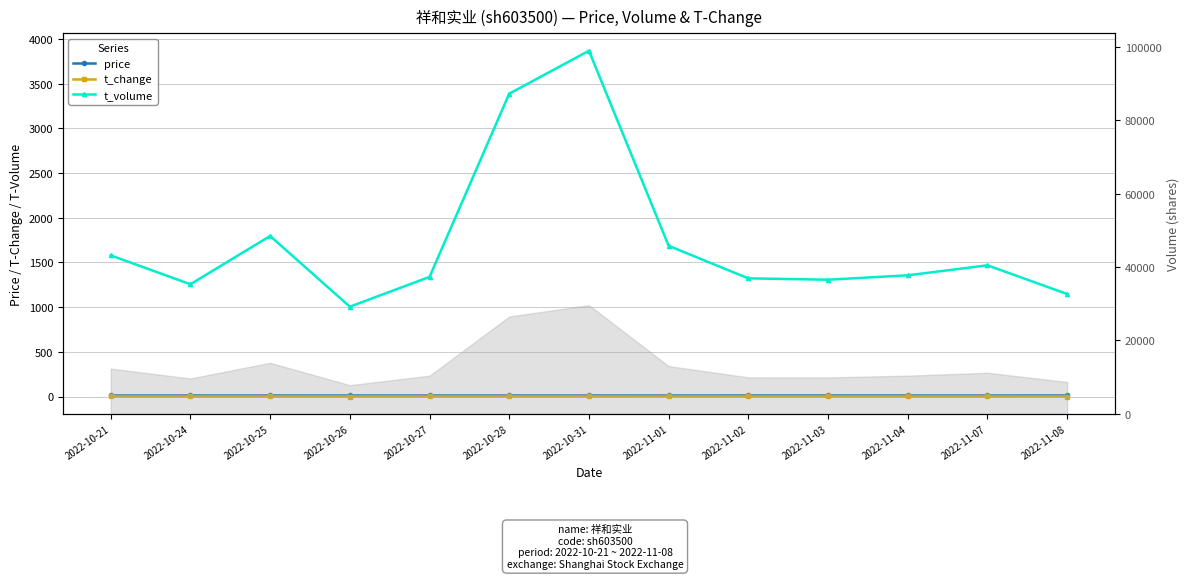

Which category has the lowest value in the t_volume series?

2022-10-26